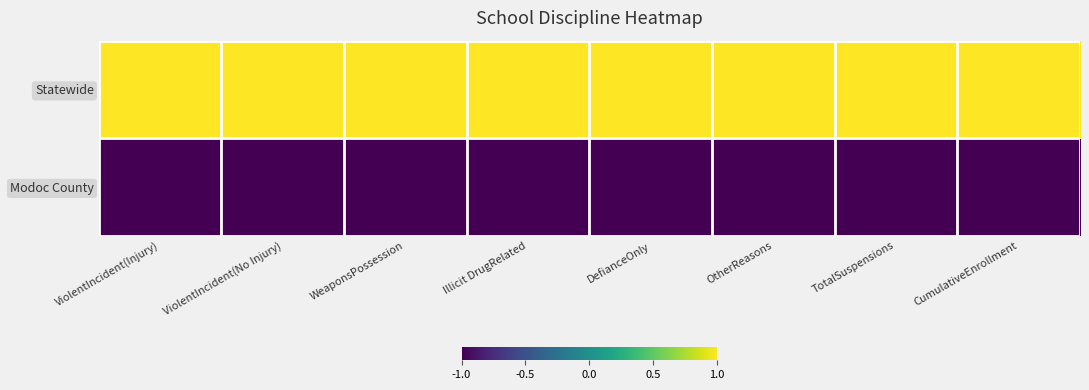

Reading left to right, list all the values displayed in this chart.

Modoc County: ViolentIncident(Injury)=-1	ViolentIncident(No Injury)=-1	WeaponsPossession=-1	Illicit DrugRelated=-1	DefianceOnly=-1	OtherReasons=-1	TotalSuspensions=-1	CumulativeEnrollment=-1
Statewide: ViolentIncident(Injury)=1	ViolentIncident(No Injury)=1	WeaponsPossession=1	Illicit DrugRelated=1	DefianceOnly=1	OtherReasons=1	TotalSuspensions=1	CumulativeEnrollment=1